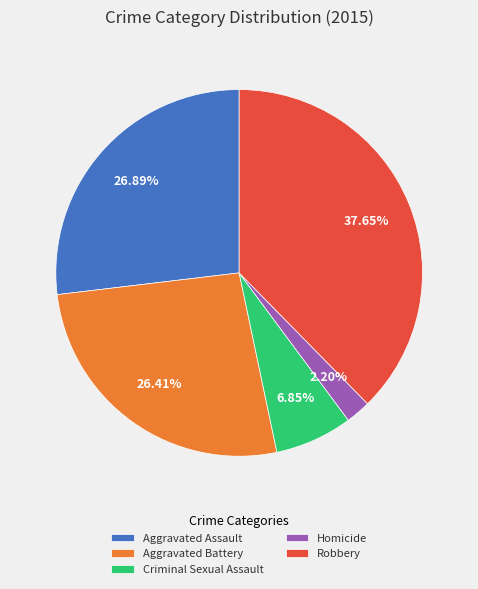

What is the ratio of the value at Aggravated Assault to the value at Homicide?

12.2